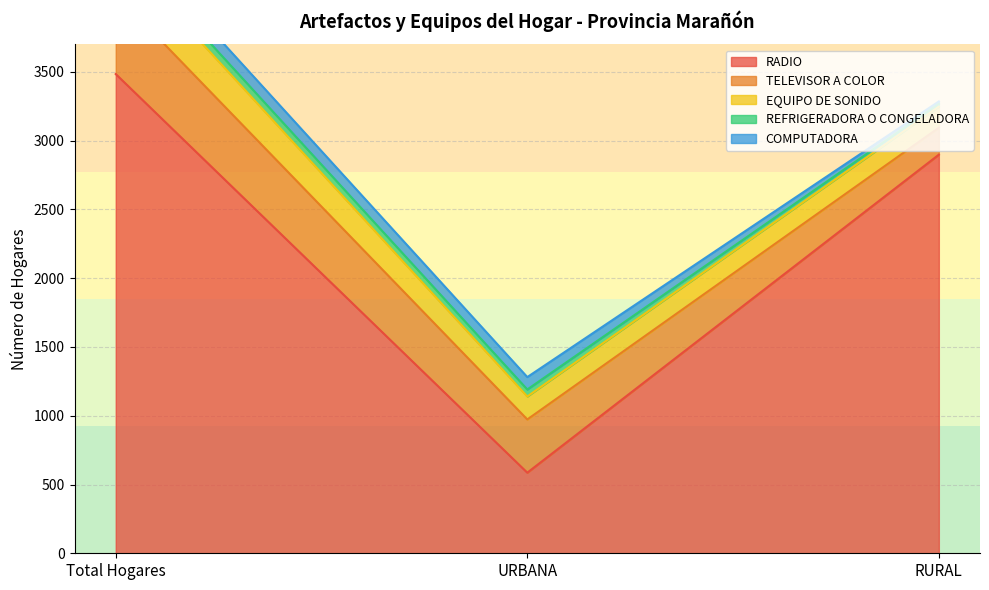

What is the sum of all TELEVISOR A COLOR values?

1166